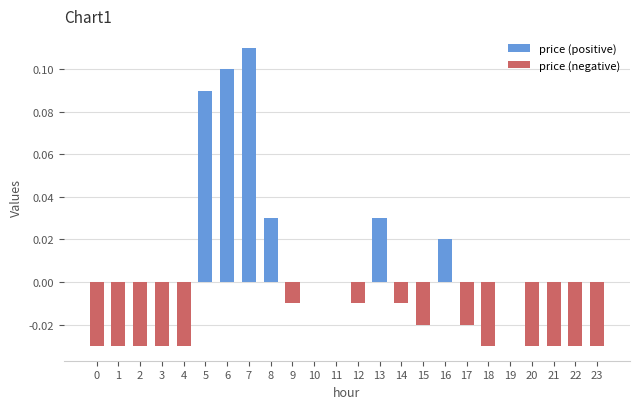

Does the chart contain any negative values?

Yes